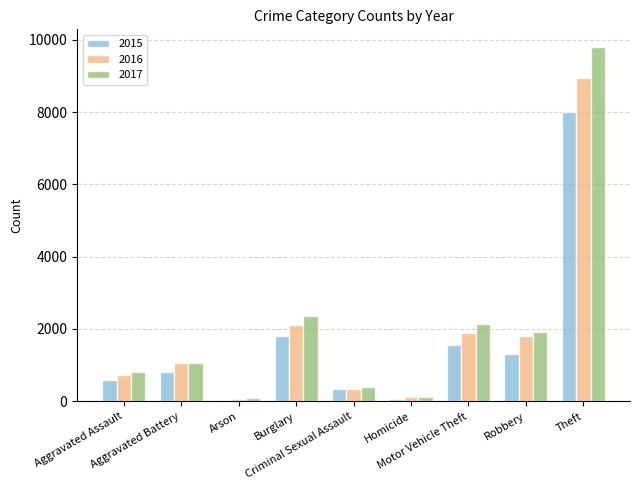

What is the greatest value displayed?

9802